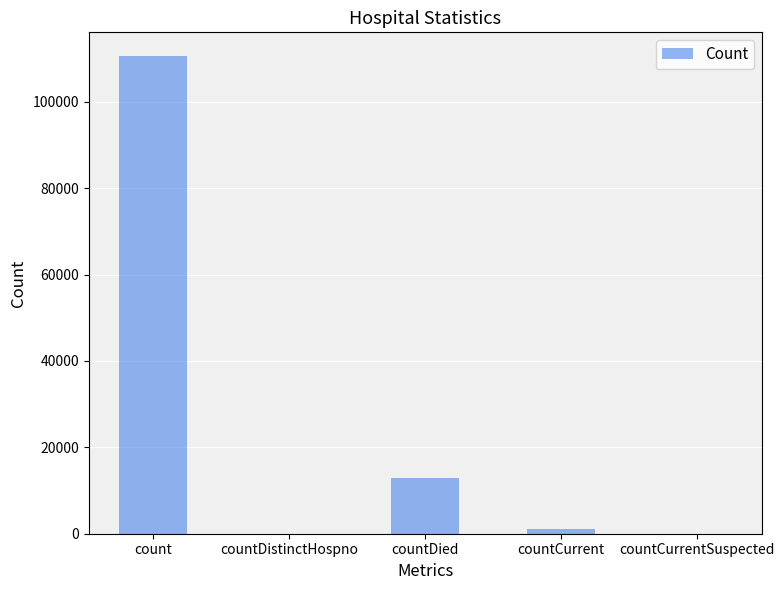

Reading left to right, list all the values displayed in this chart.

110578	0	12997	1083	0